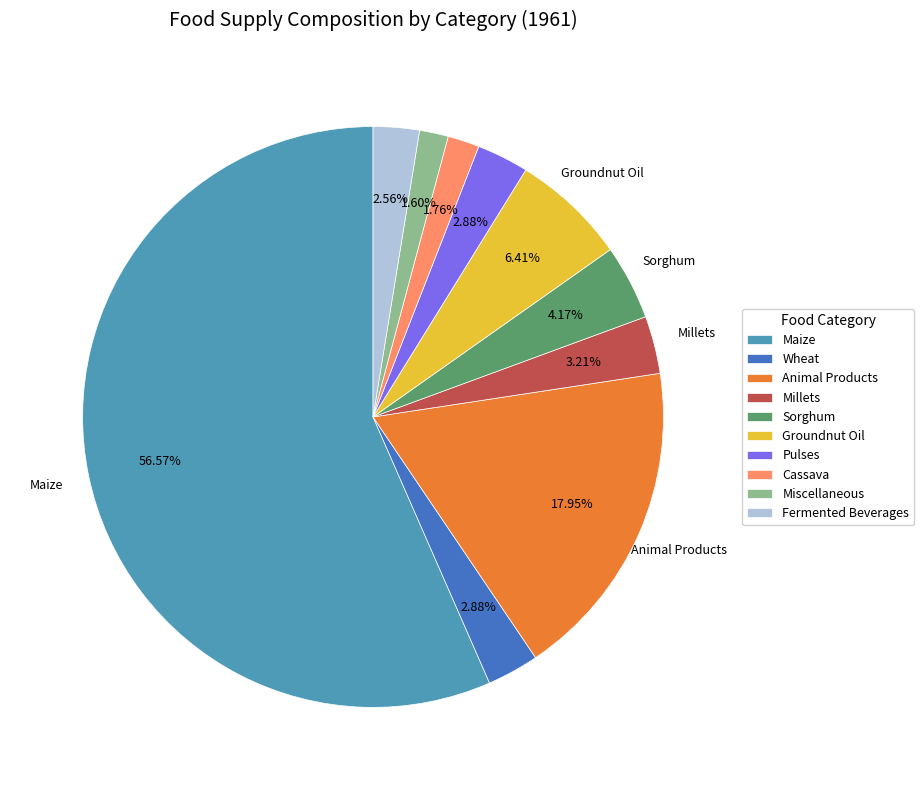

To the nearest percent, what is the average slice percentage?

10%